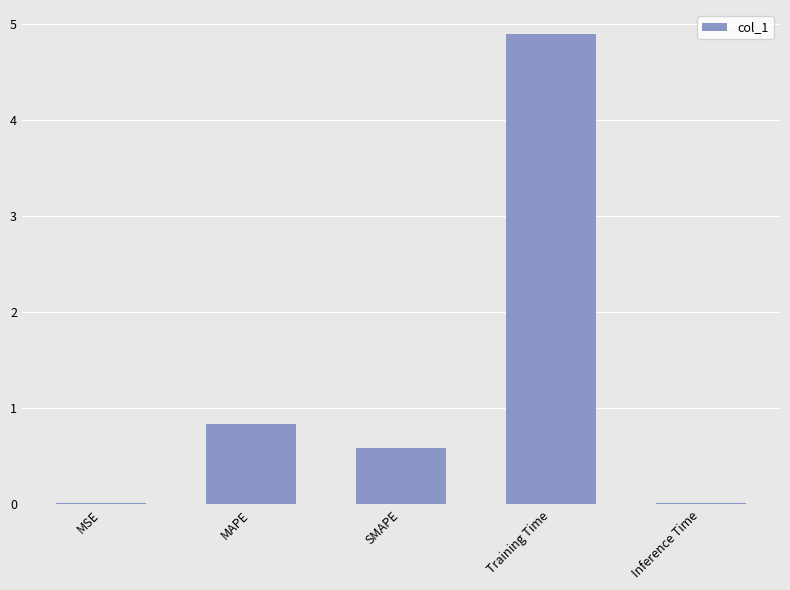

What is the sum of the values at MAPE and SMAPE?

1.4